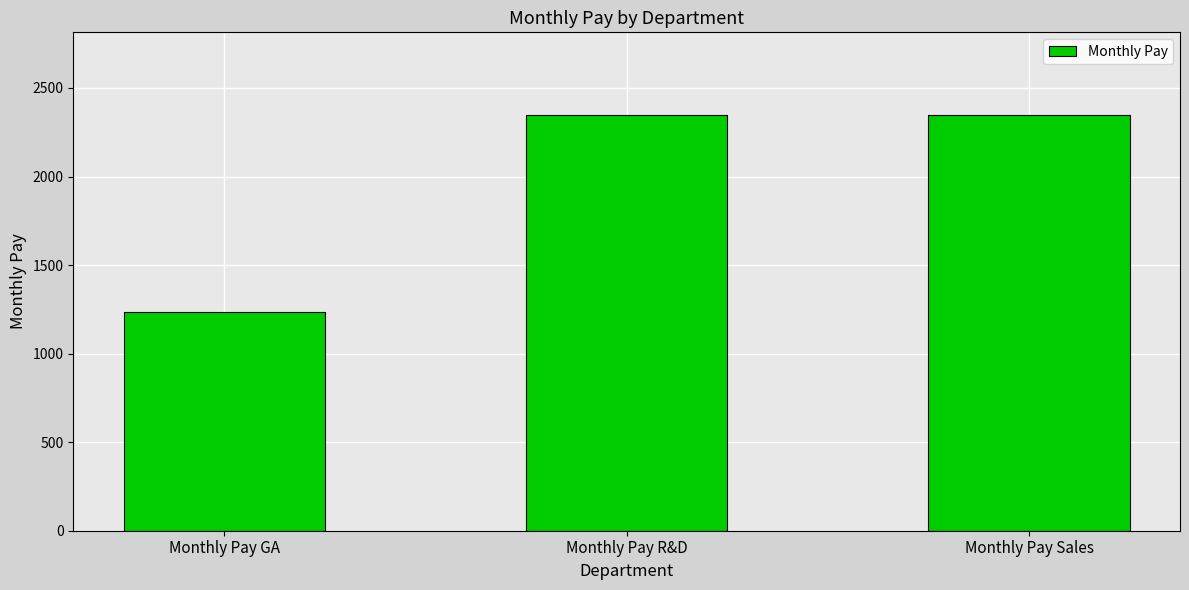

What is the difference between the values at Monthly Pay Sales and Monthly Pay GA?

1111